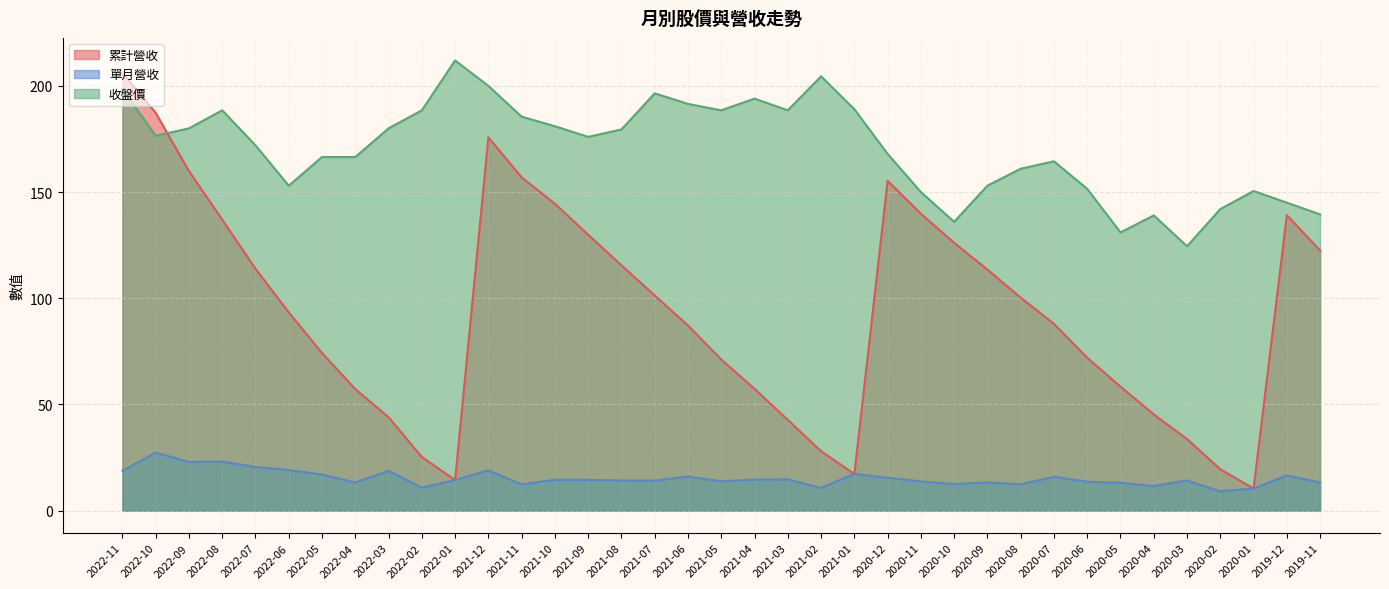

At which category does 收盤價 reach its first local valley?

2022-10